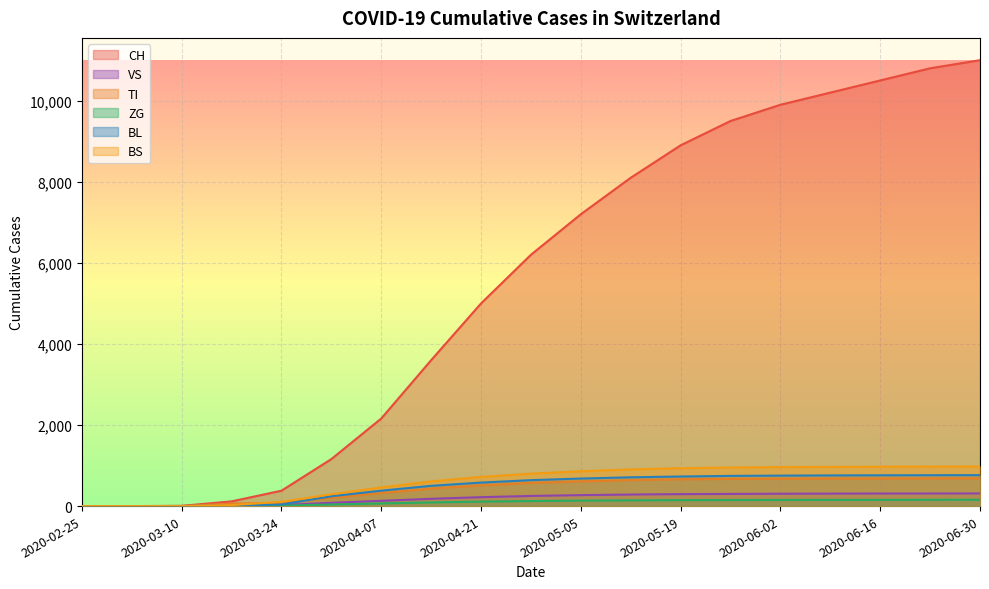

Between 2020-04-28 and 2020-06-09, which series saw the biggest shift?

CH